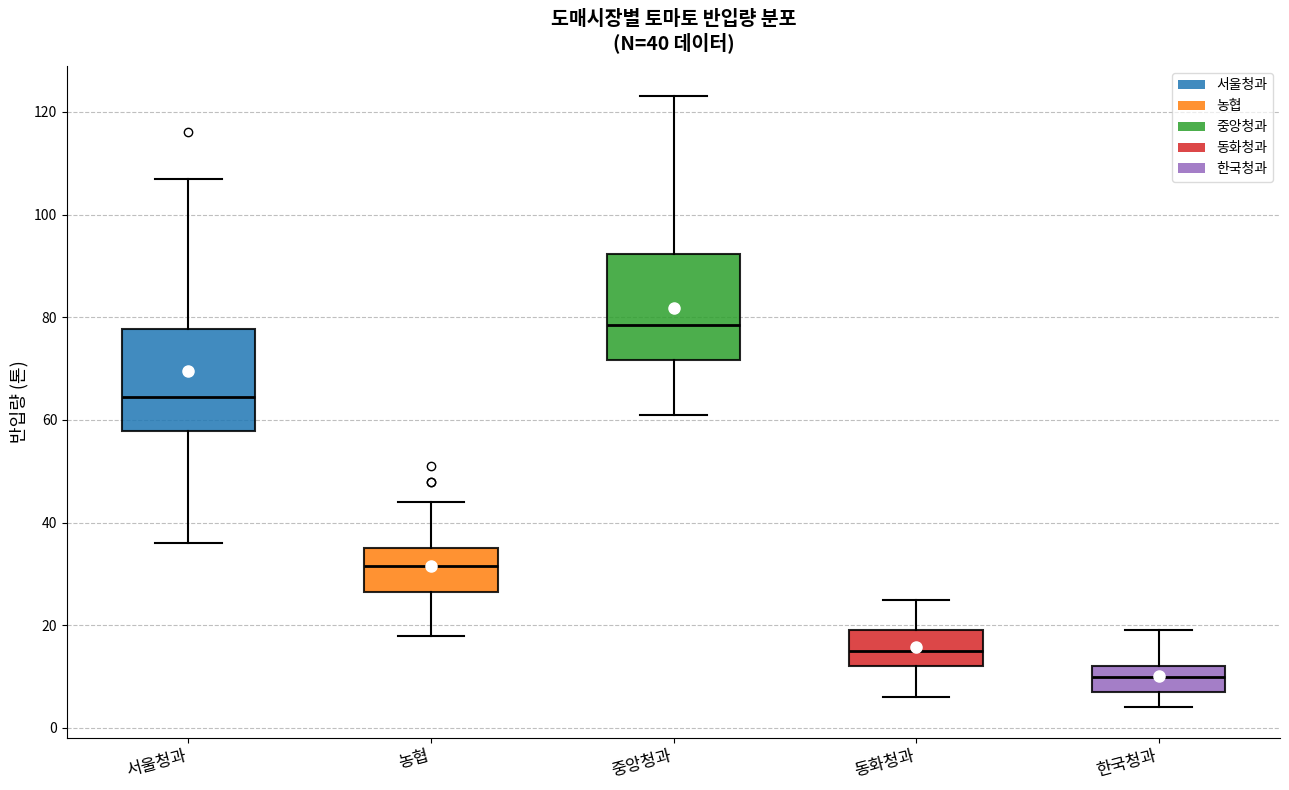

Which box's median line is the highest?

중앙청과